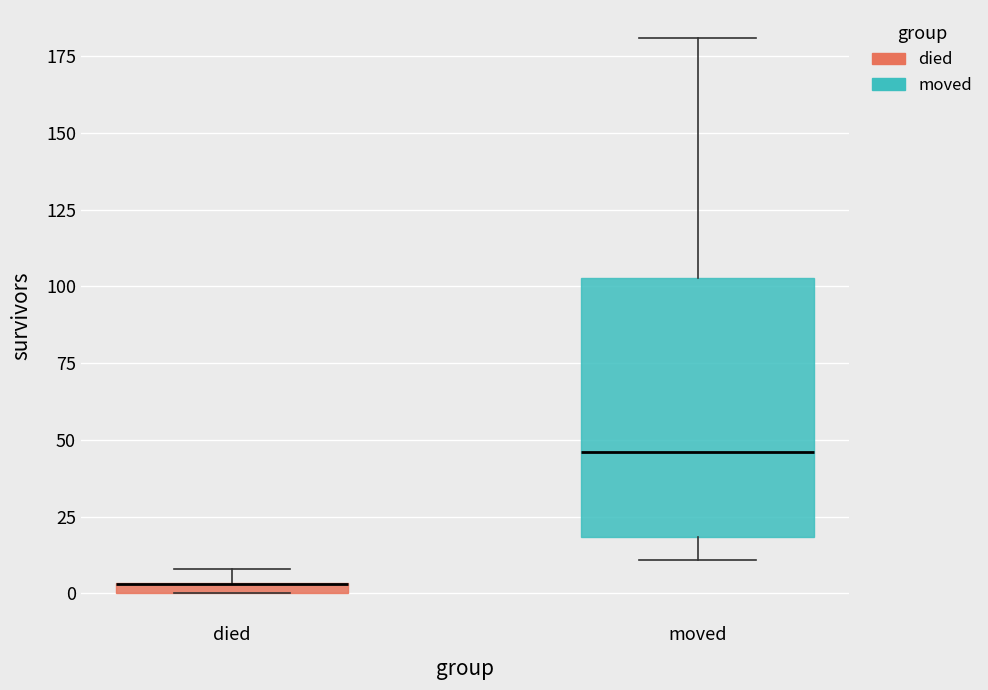

Comparing the boxes themselves (not the whiskers), which one is the tallest?

moved